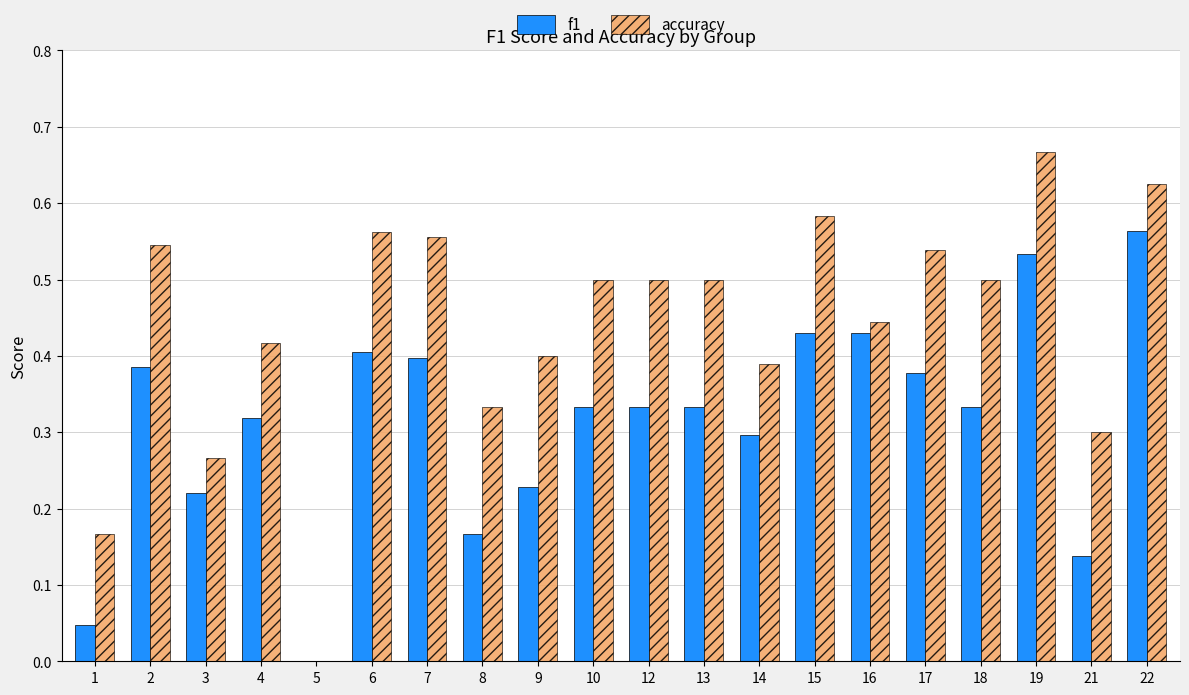

How many data points in f1 are above 0?

19